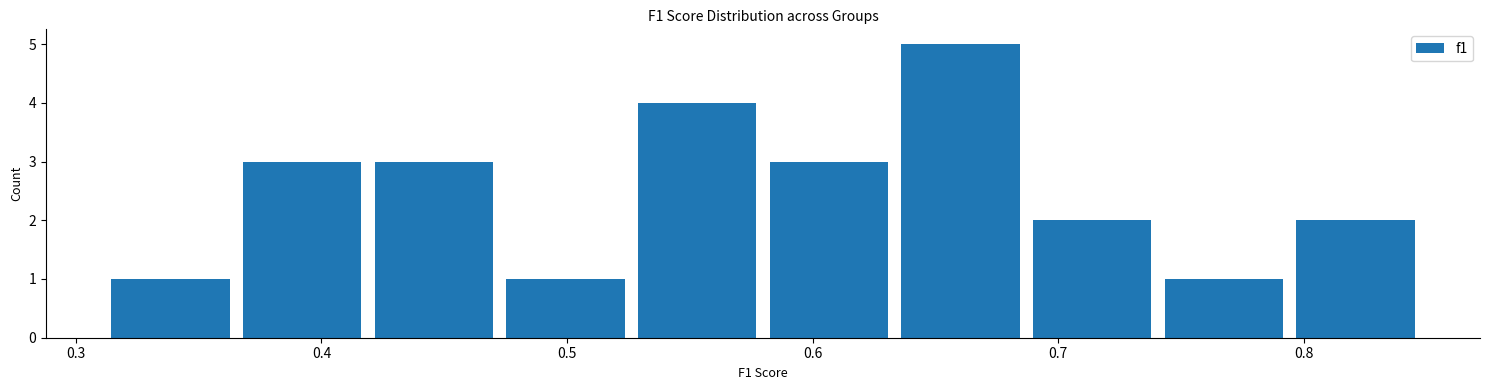

Reading left to right, list every bar in this chart as the range it spans on the x-axis followed by its height. Neither the bar edges nor the heights are printed on the chart, so give them approximately, as read against the axes.

0.31 to 0.37: 1
0.37 to 0.42: 3
0.42 to 0.47: 3
0.47 to 0.53: 1
0.53 to 0.58: 4
0.58 to 0.63: 3
0.63 to 0.69: 5
0.69 to 0.74: 2
0.74 to 0.79: 1
0.79 to 0.85: 2